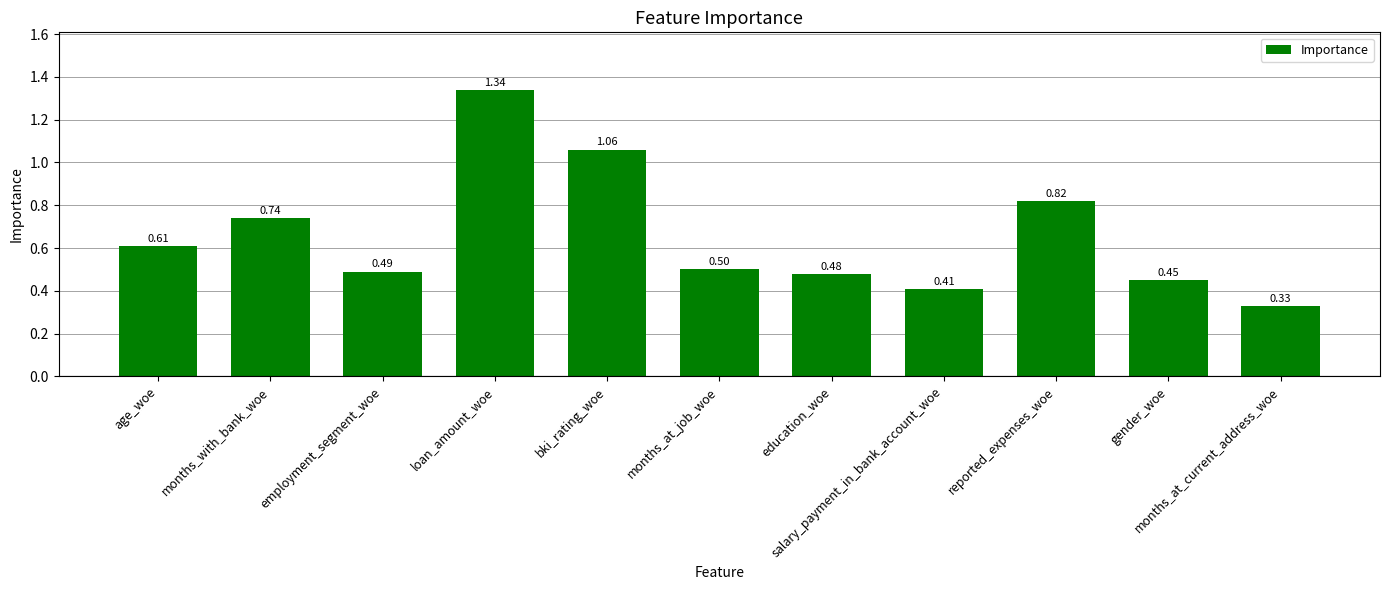

At which category does the chart reach its minimum across all series?

months_at_current_address_woe